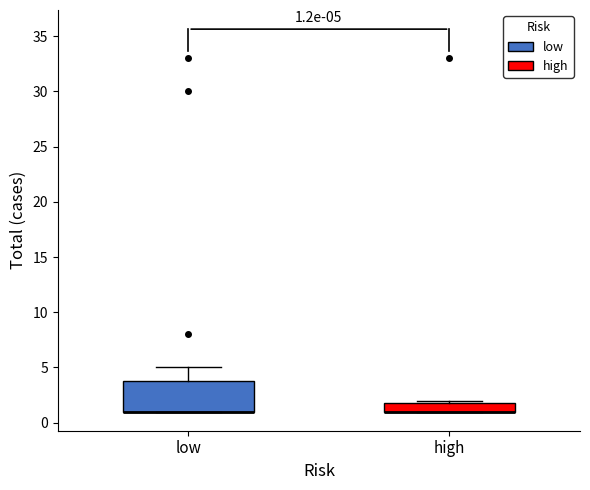

Which box is the tallest, from its lower edge to its upper edge?

low